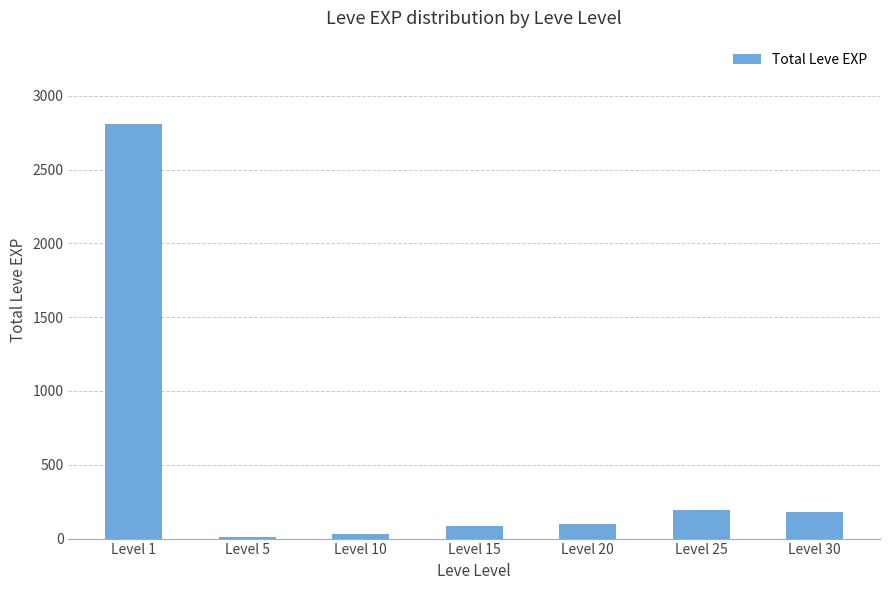

What is the maximum value shown in the chart?

2811